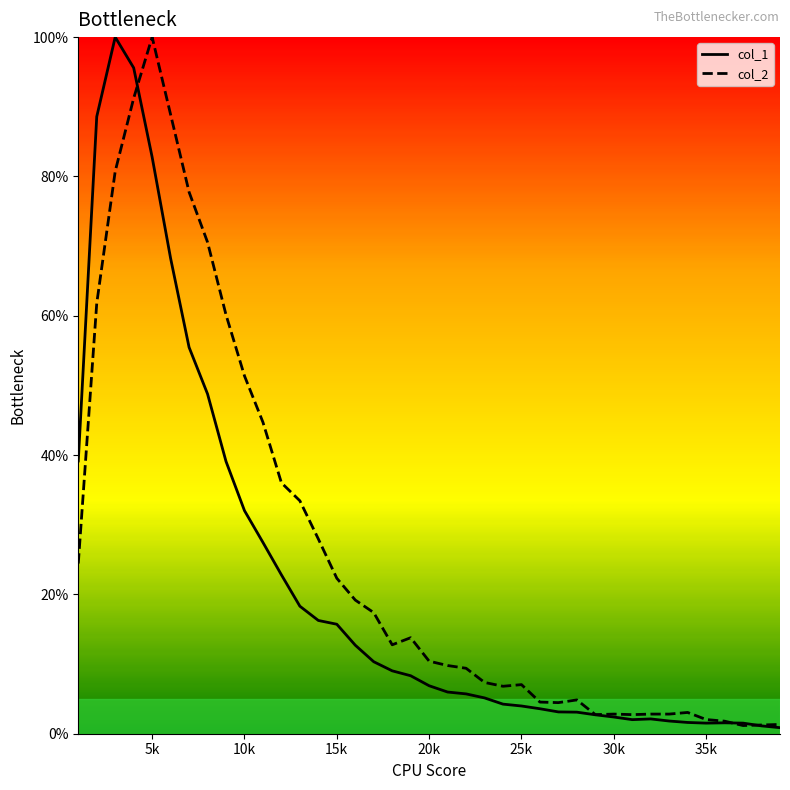

How many intersections are there between col_1 and col_2?

3